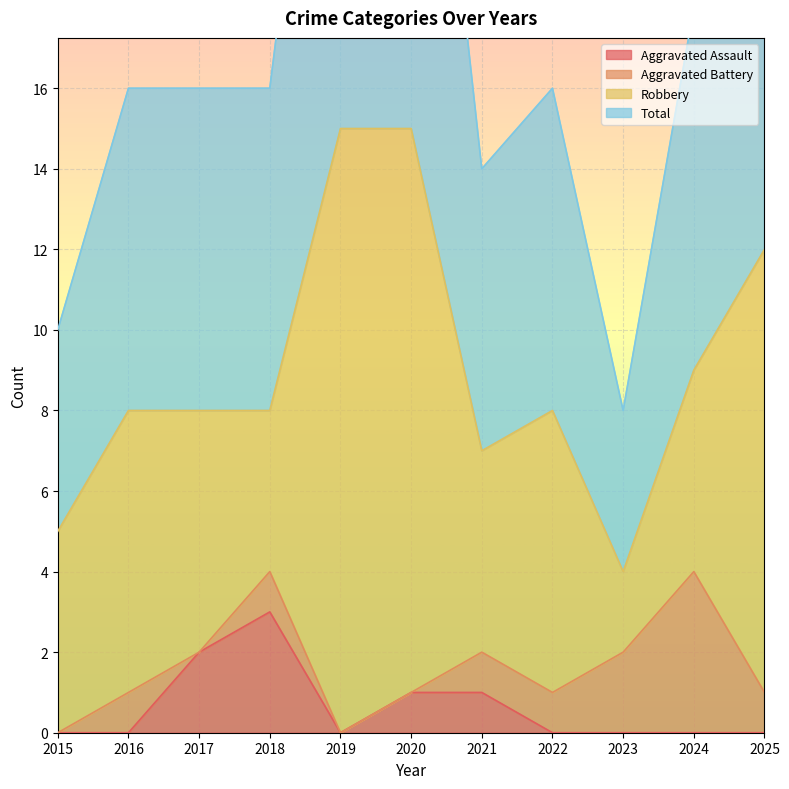

Which category has the highest value in the Aggravated Assault series?

2018